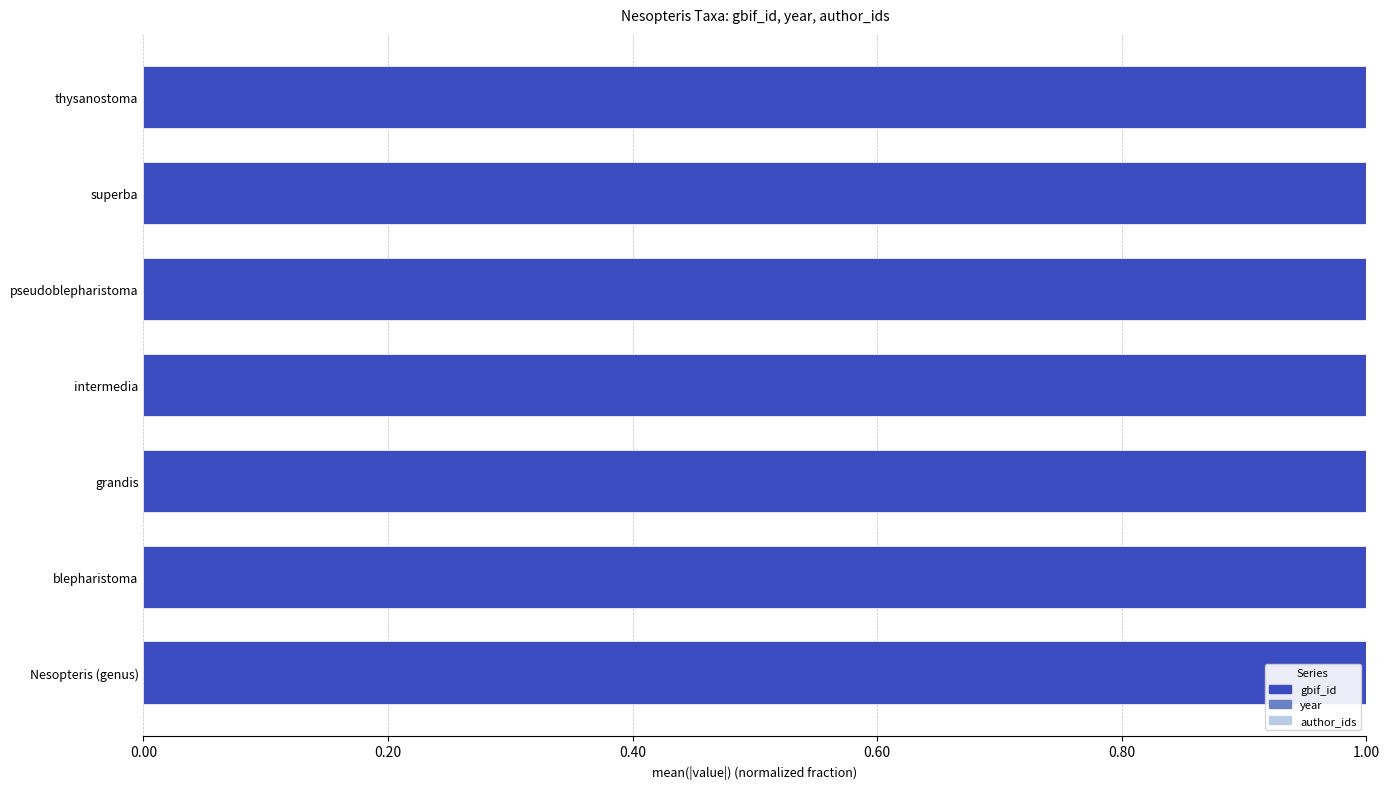

What is the sum of all gbif_id values?

7.0